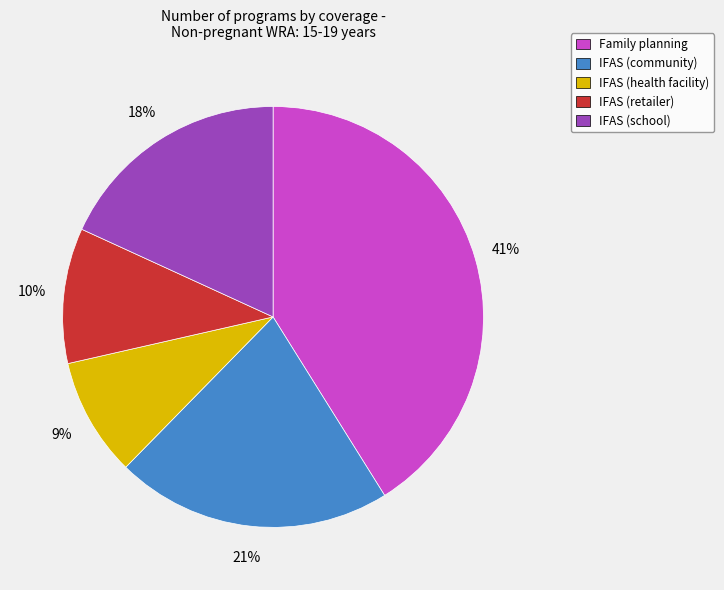

Which has a higher value, IFAS (retailer) or Family planning?

Family planning